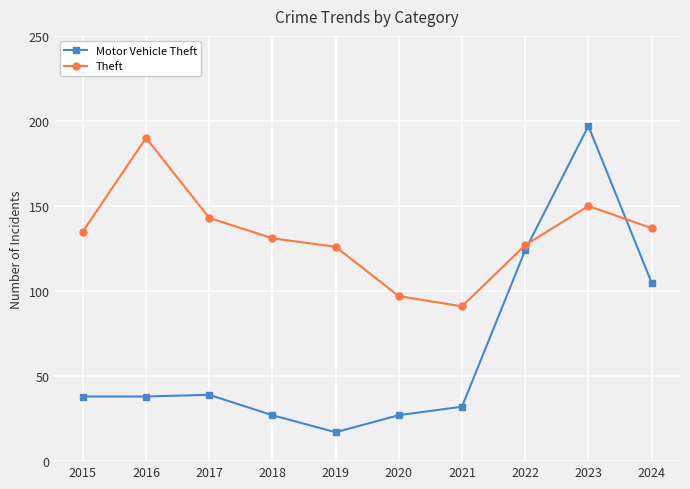

Does the chart have visible grid lines?

Yes